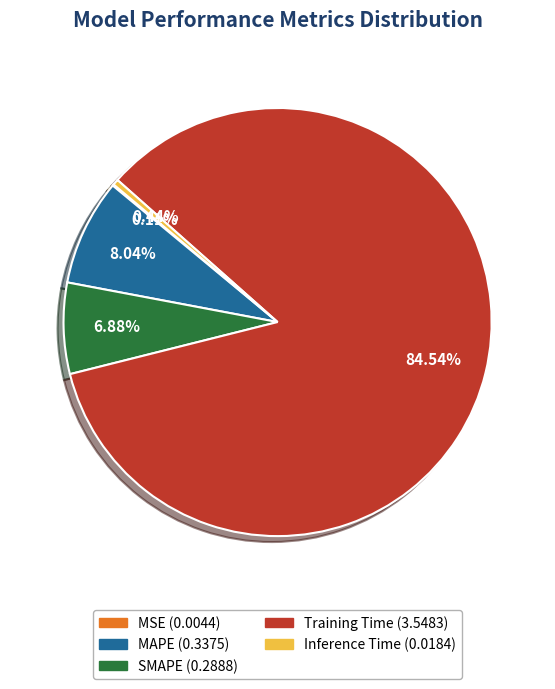

Combined, do Training Time and SMAPE account for over 50%?

Yes